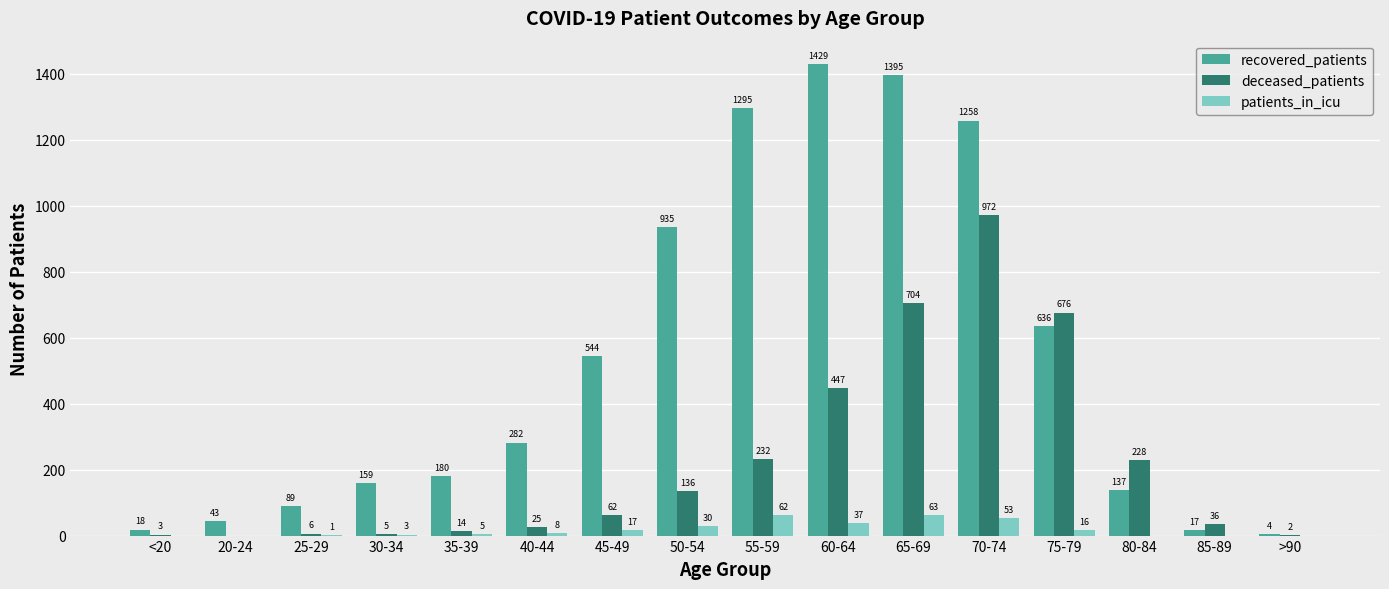

Reading left to right, what are all the values shown in this chart?

recovered_patients: 18	43	89	159	180	282	544	935	1295	1429	1395	1258	636	137	17	4
deceased_patients: 3	0	6	5	14	25	62	136	232	447	704	972	676	228	36	2
patients_in_icu: 0	0	1	3	5	8	17	30	62	37	63	53	16	0	0	0